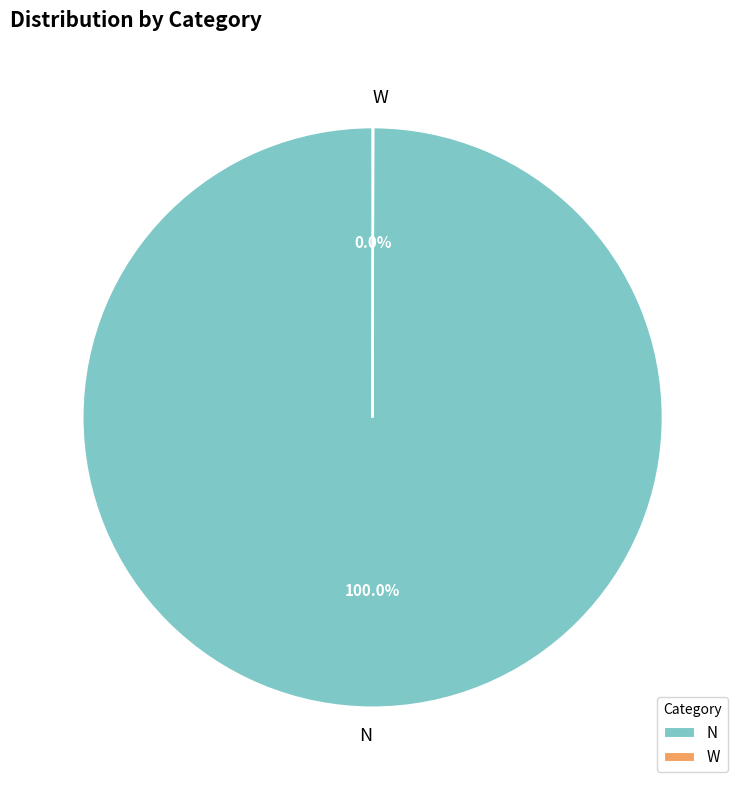

Does any single category account for the majority?

Yes